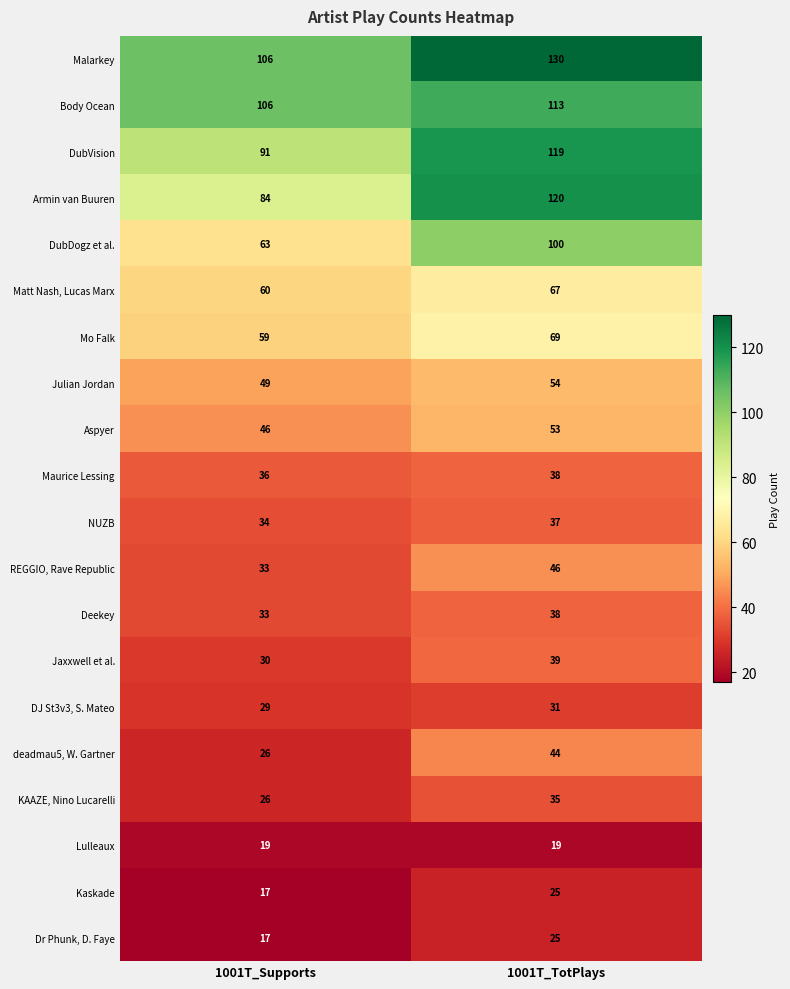

What is the minimum value shown in the chart?

17